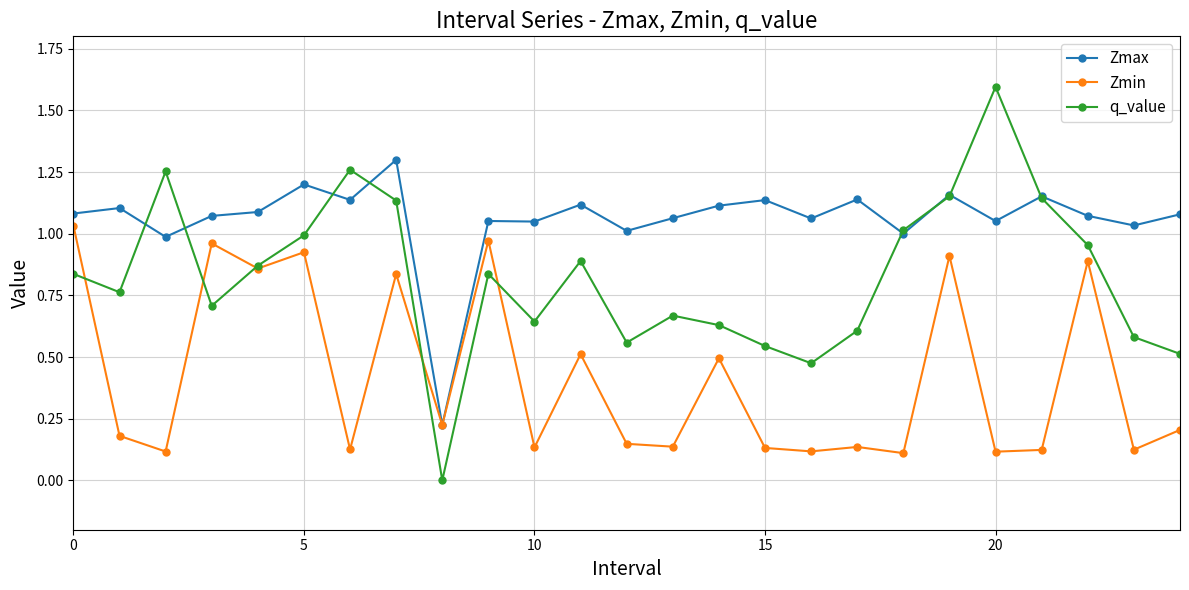

How many categories are shown in the chart?

25